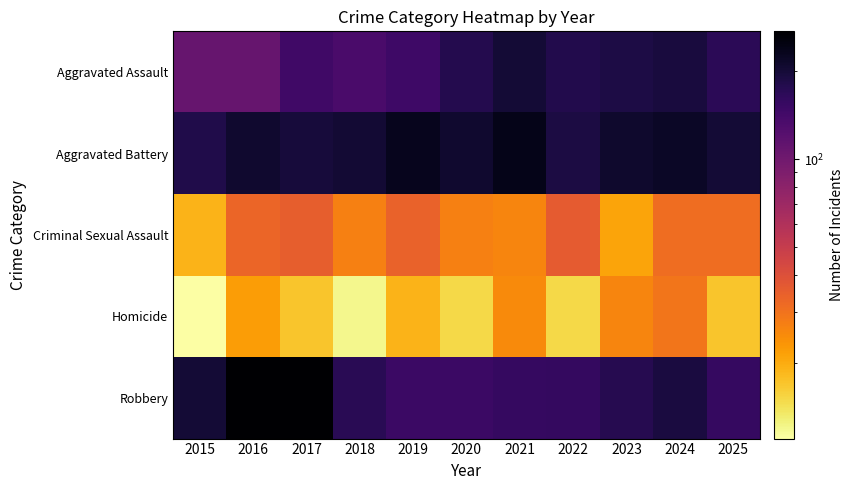

Which series has the widest spread of values?

Robbery